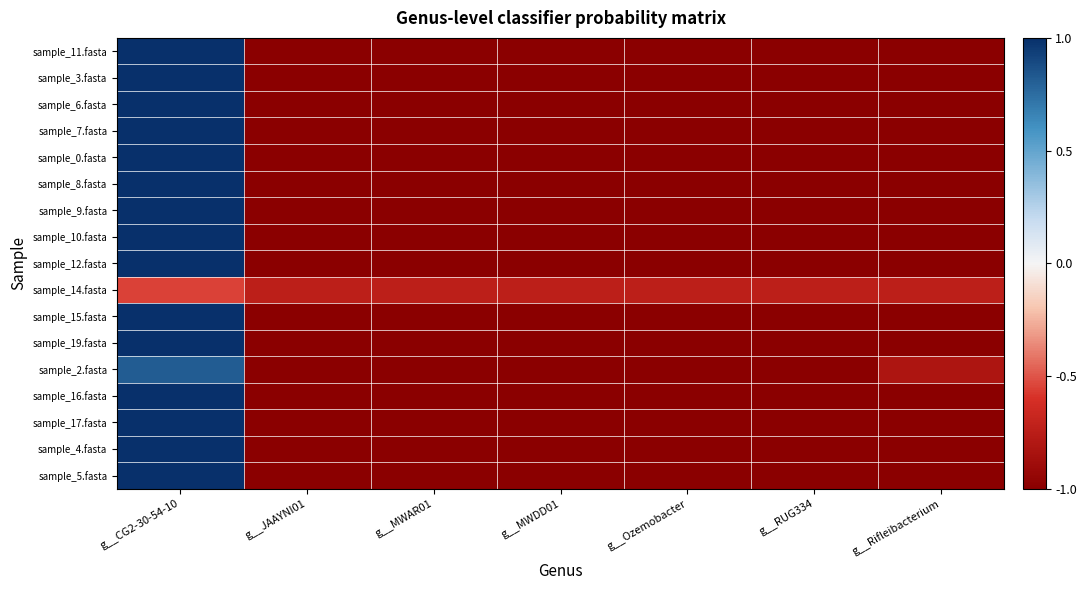

At which category is the sum across all series the highest?

g__CG2-30-54-10